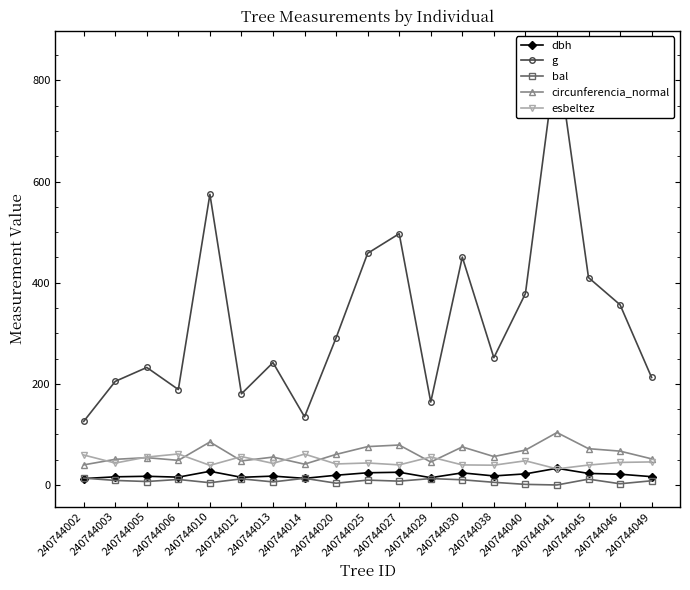

How many distinct data groups are displayed?

5